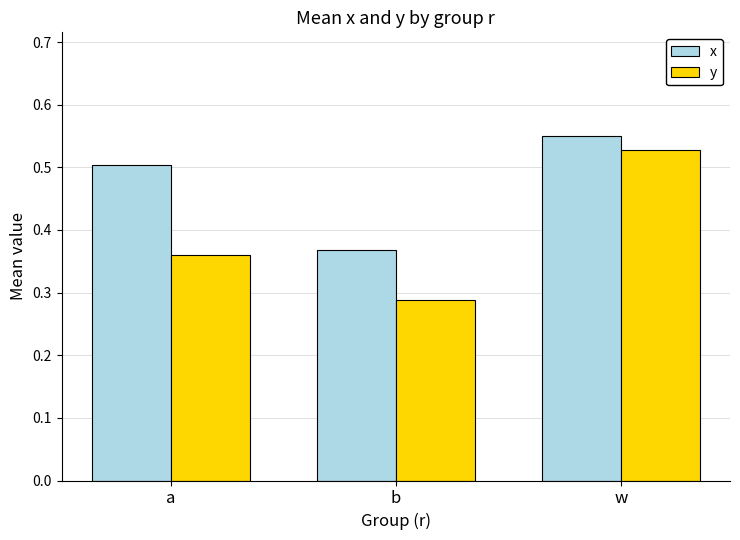

What is the sum of the y values at w and b?

0.8